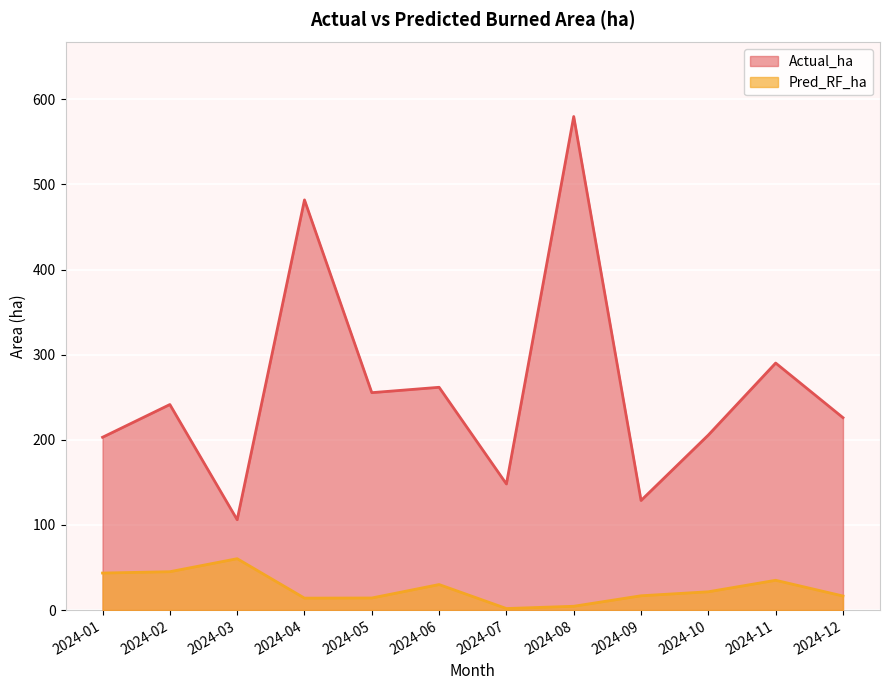

Which label corresponds to the smallest value in the chart?

2024-07